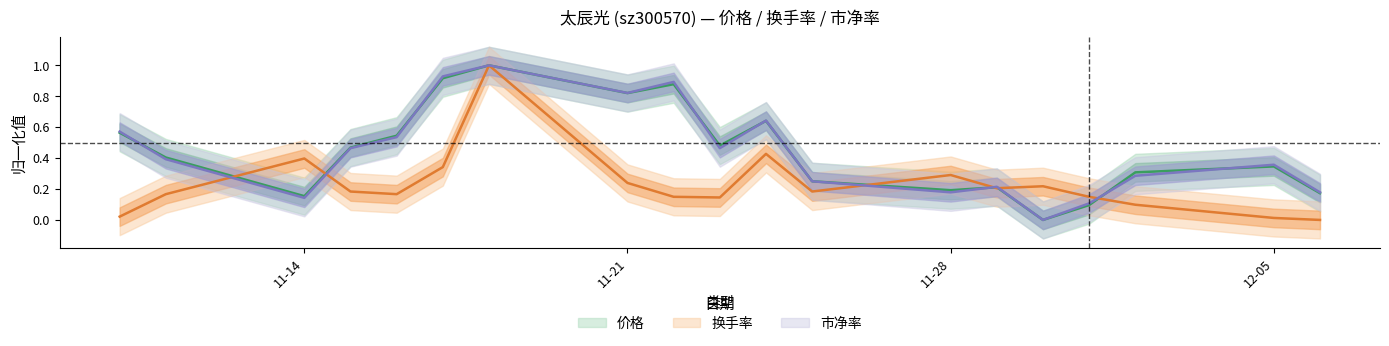

How many values in 换手率 are above zero?

18